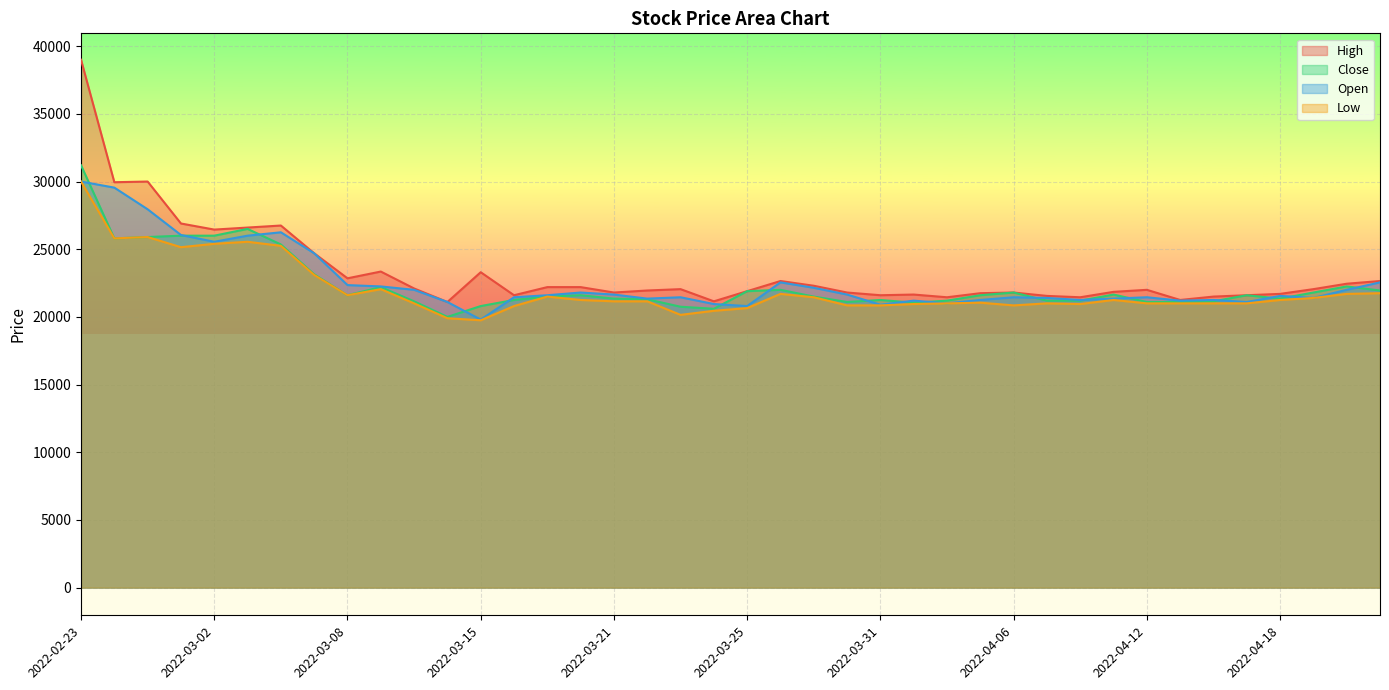

Reading right to left, list all the values displayed in this chart.

High: 2022-04-21=22650	2022-04-20=22450	2022-04-19=22050	2022-04-18=21700	2022-04-15=21600	2022-04-14=21500	2022-04-13=21250	2022-04-12=22000	2022-04-11=21850	2022-04-08=21450	2022-04-07=21550	2022-04-06=21800	2022-04-05=21750	2022-04-04=21450	2022-04-01=21650	2022-03-31=21600	2022-03-30=21800	2022-03-29=22300	2022-03-28=22650	2022-03-25=21900	2022-03-24=21150	2022-03-23=22050	2022-03-22=21950	2022-03-21=21800	2022-03-18=22200	2022-03-17=22200	2022-03-16=21600	2022-03-15=23300	2022-03-14=21100	2022-03-11=22100	2022-03-10=23350	2022-03-08=22850	2022-03-07=24700	2022-03-04=26750	2022-03-03=26600	2022-03-02=26450	2022-02-28=26900	2022-02-25=30000	2022-02-24=29950	2022-02-23=39000
Close: 2022-04-21=21950	2022-04-20=22250	2022-04-19=21800	2022-04-18=21350	2022-04-15=21600	2022-04-14=21150	2022-04-13=21100	2022-04-12=21100	2022-04-11=21650	2022-04-08=21200	2022-04-07=21200	2022-04-06=21800	2022-04-05=21600	2022-04-04=21200	2022-04-01=21050	2022-03-31=21250	2022-03-30=21100	2022-03-29=21500	2022-03-28=22000	2022-03-25=21900	2022-03-24=20600	2022-03-23=20750	2022-03-22=21300	2022-03-21=21350	2022-03-18=21600	2022-03-17=21500	2022-03-16=21250	2022-03-15=20800	2022-03-14=20000	2022-03-11=21150	2022-03-10=22200	2022-03-08=21600	2022-03-07=23150	2022-03-04=25350	2022-03-03=26500	2022-03-02=26000	2022-02-28=26000	2022-02-25=25900	2022-02-24=25800	2022-02-23=31200
Open: 2022-04-21=22550	2022-04-20=22000	2022-04-19=21400	2022-04-18=21550	2022-04-15=21100	2022-04-14=21250	2022-04-13=21200	2022-04-12=21450	2022-04-11=21350	2022-04-08=21250	2022-04-07=21400	2022-04-06=21450	2022-04-05=21250	2022-04-04=21000	2022-04-01=21200	2022-03-31=20900	2022-03-30=21650	2022-03-29=22150	2022-03-28=22550	2022-03-25=20800	2022-03-24=20950	2022-03-23=21450	2022-03-22=21350	2022-03-21=21650	2022-03-18=21800	2022-03-17=21600	2022-03-16=21450	2022-03-15=19800	2022-03-14=21100	2022-03-11=22000	2022-03-10=22250	2022-03-08=22350	2022-03-07=24700	2022-03-04=26250	2022-03-03=26000	2022-03-02=25550	2022-02-28=26050	2022-02-25=27950	2022-02-24=29550	2022-02-23=30000
Low: 2022-04-21=21750	2022-04-20=21700	2022-04-19=21400	2022-04-18=21250	2022-04-15=21000	2022-04-14=21000	2022-04-13=21000	2022-04-12=21000	2022-04-11=21250	2022-04-08=20950	2022-04-07=21000	2022-04-06=20850	2022-04-05=21050	2022-04-04=21000	2022-04-01=20950	2022-03-31=20850	2022-03-30=20850	2022-03-29=21450	2022-03-28=21700	2022-03-25=20650	2022-03-24=20450	2022-03-23=20150	2022-03-22=21150	2022-03-21=21150	2022-03-18=21250	2022-03-17=21500	2022-03-16=20800	2022-03-15=19750	2022-03-14=19900	2022-03-11=21000	2022-03-10=22050	2022-03-08=21600	2022-03-07=23100	2022-03-04=25250	2022-03-03=25550	2022-03-02=25400	2022-02-28=25150	2022-02-25=25900	2022-02-24=25800	2022-02-23=30000